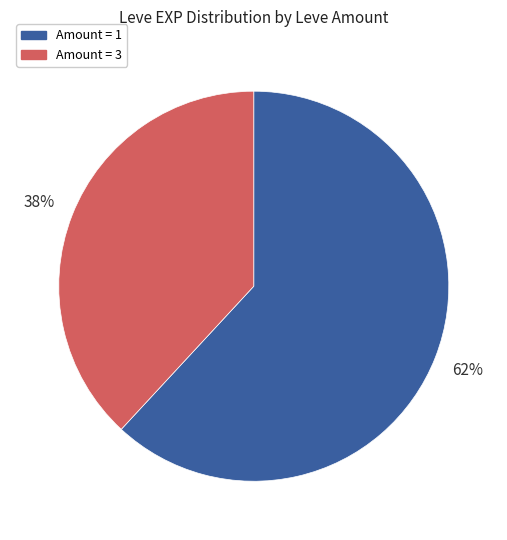

Is there a majority slice in this chart?

Yes